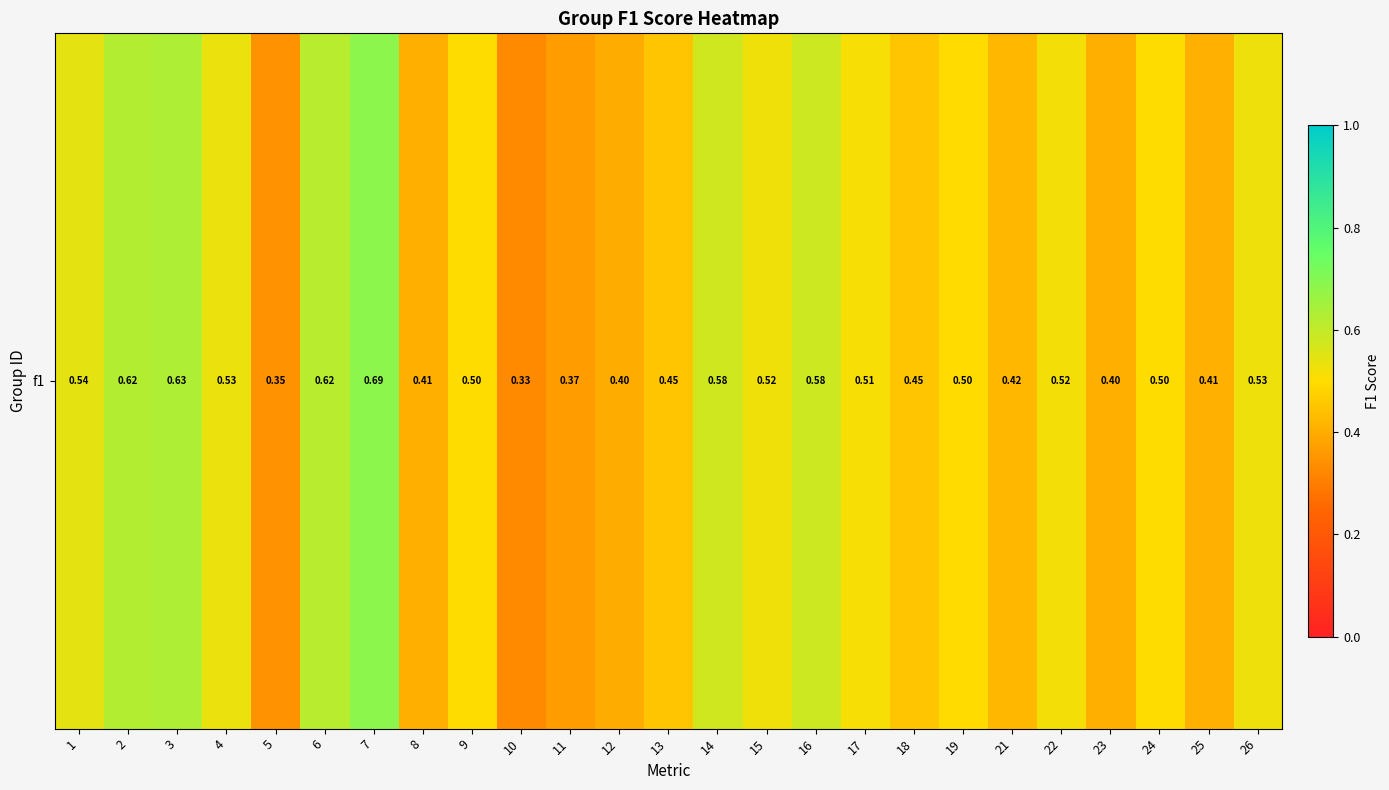

What is the difference between the values at 19 and 2?

0.1